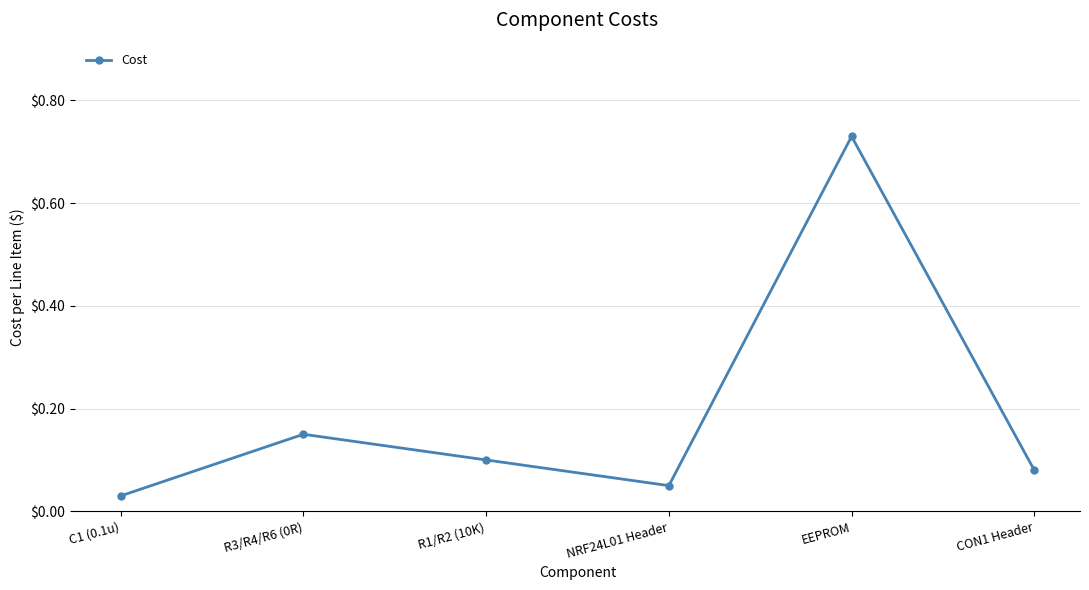

Count the number of data series in this chart.

1